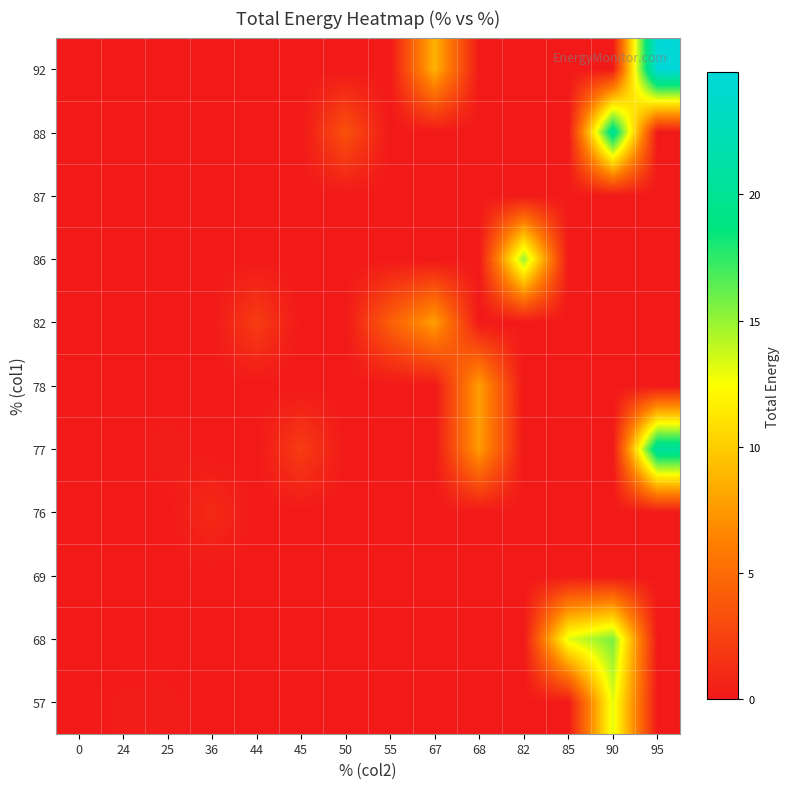

Count the number of data series in this chart.

11